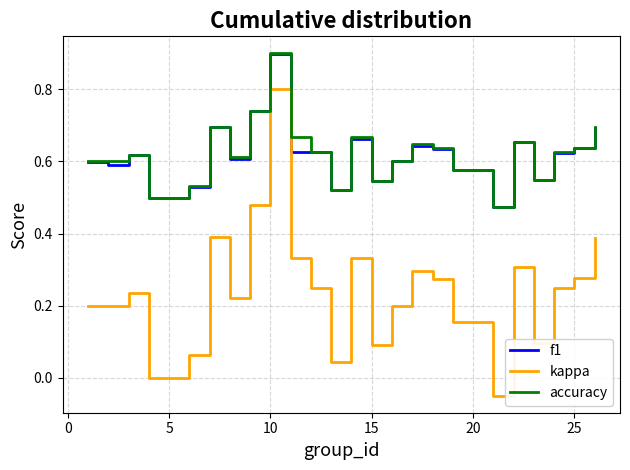

At how many categories does at least one series exceed 0?

25